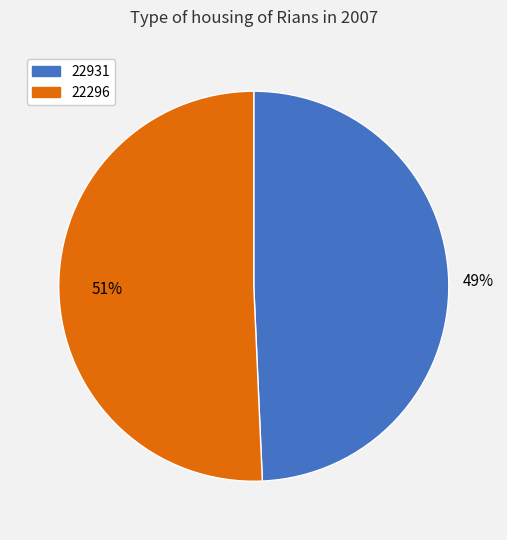

Approximately how many times larger is the value at 22296 compared to 22931?

1.0